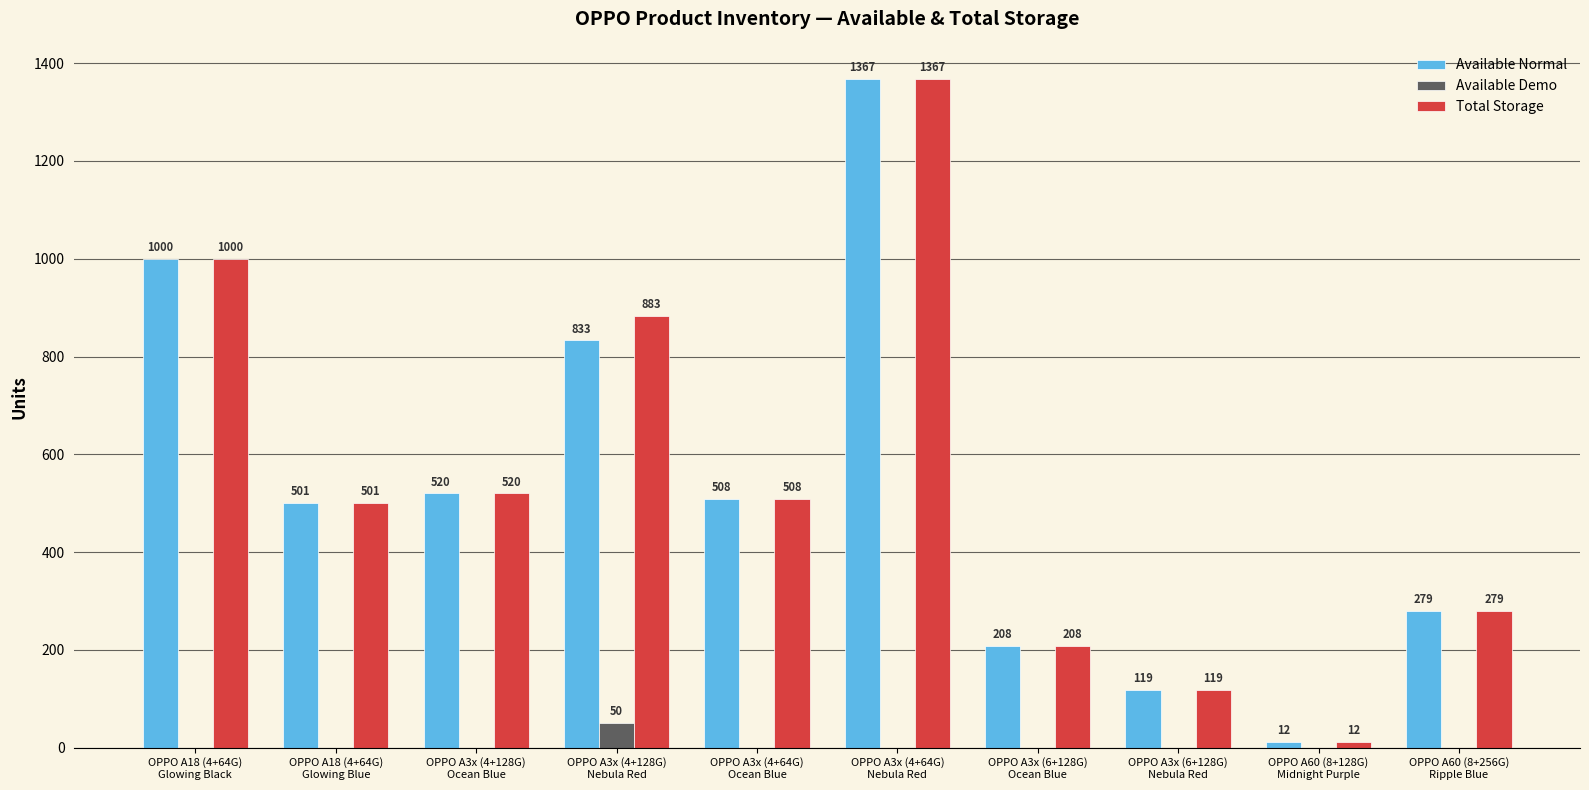

What is the sum of all Total Storage values?

5397